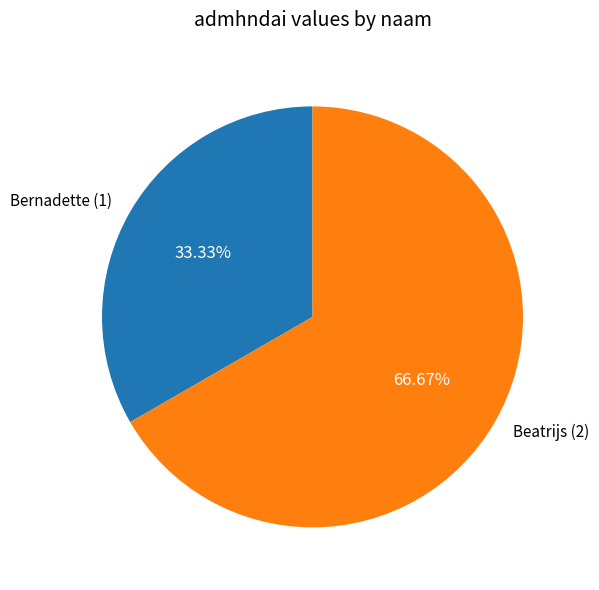

Between Bernadette and Beatrijs, which is larger?

Beatrijs